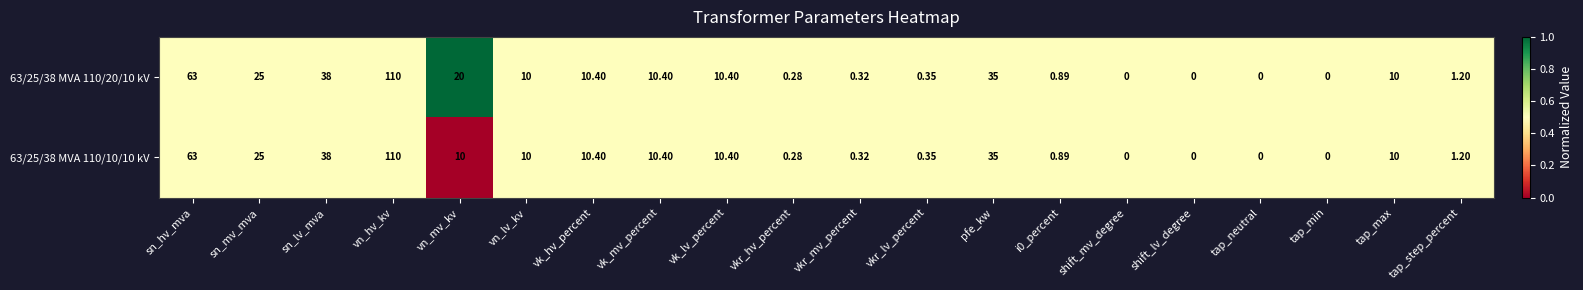

At which category is the sum across all series the highest?

vn_hv_kv